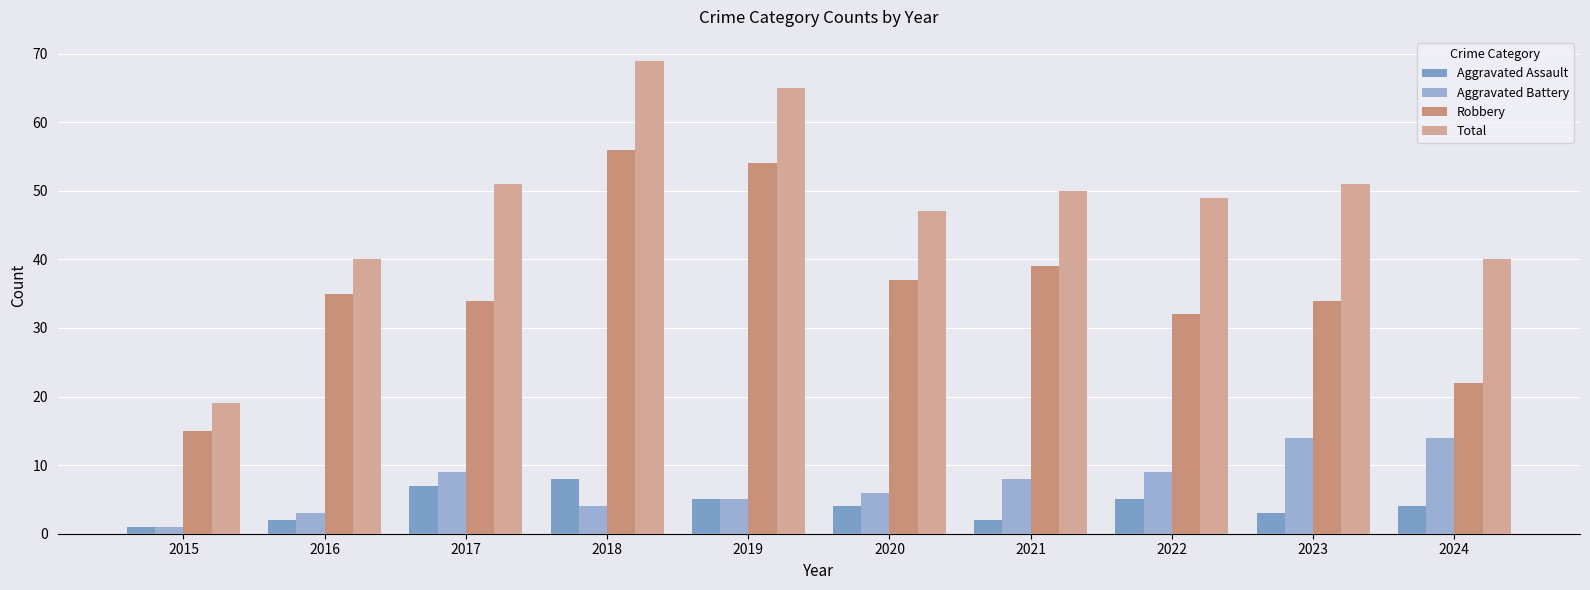

What is the sum of the Aggravated Assault values at 2018 and 2019?

13